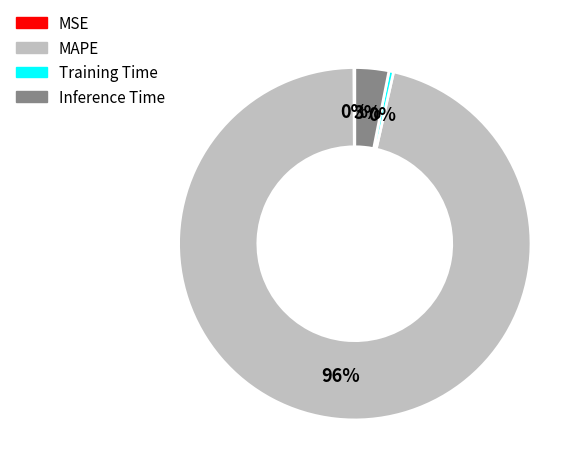

To the nearest percent, what is the average slice percentage?

25%